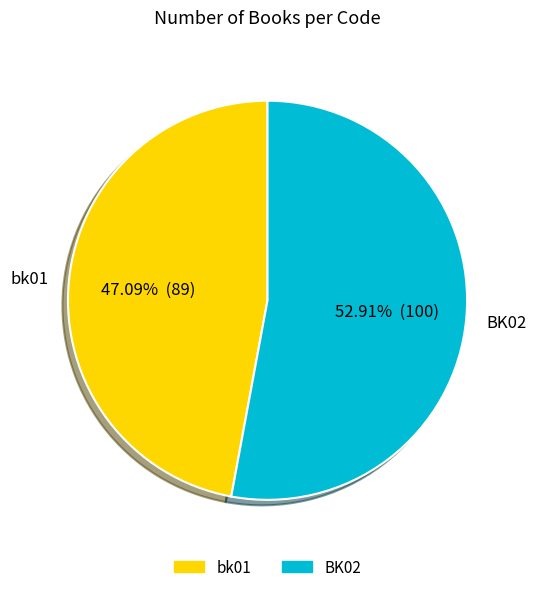

Rank the categories by value from highest to lowest.

BK02, bk01